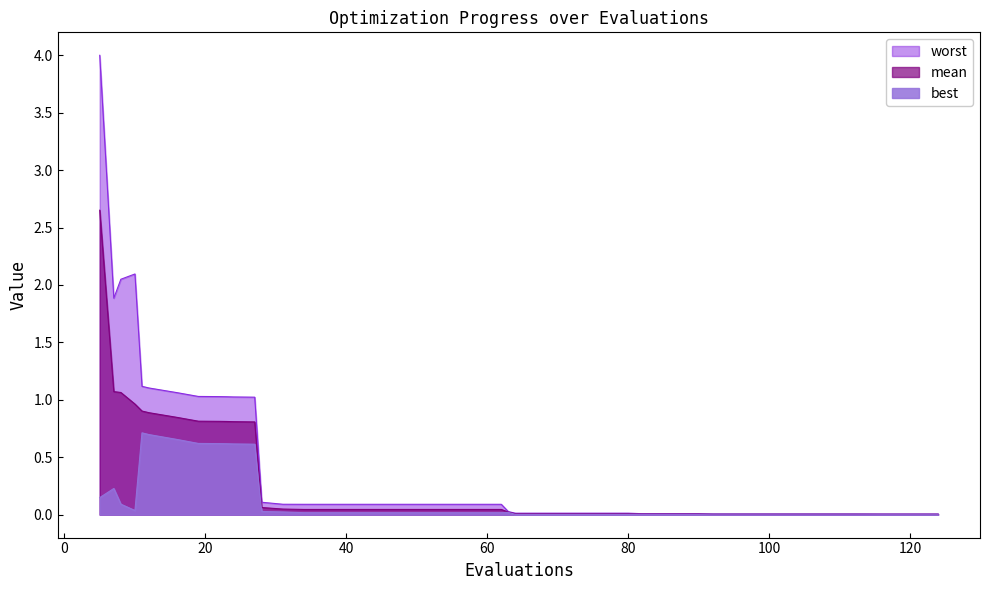

What is the highest value of the worst series?

4.0